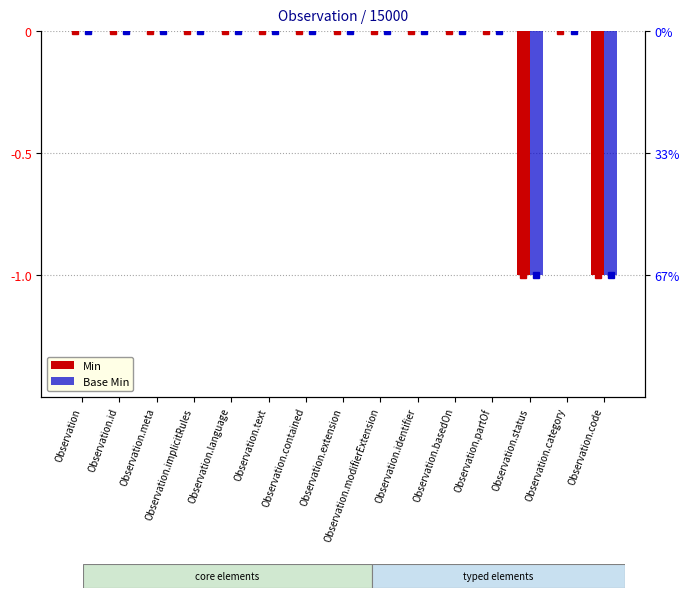

How many negative values does the Min series have?

2